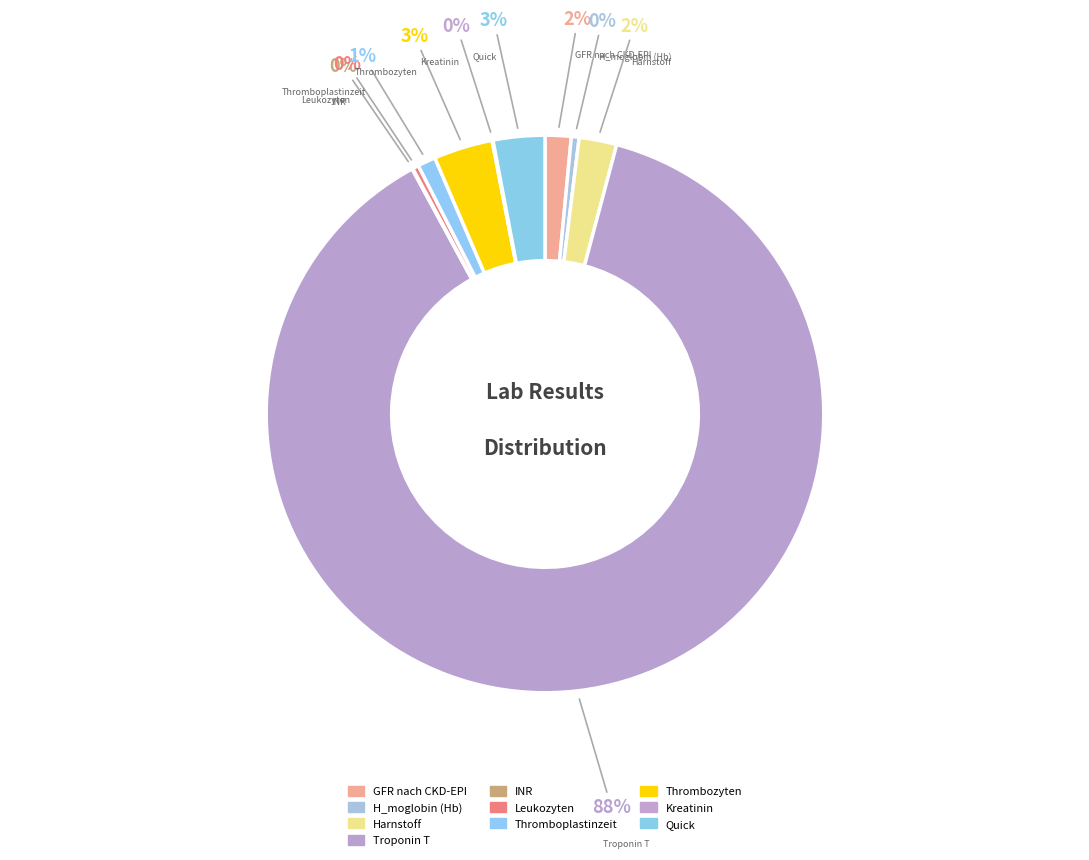

Which category has the biggest portion of the pie?

Troponin T